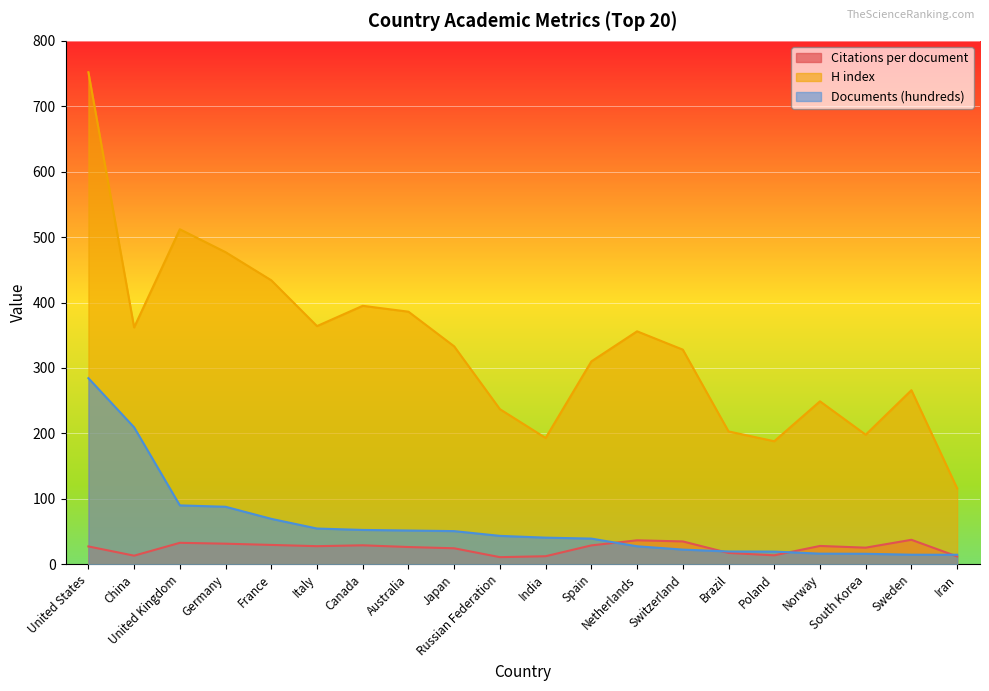

True or false: Documents (hundreds) and H index cross at least once.

False